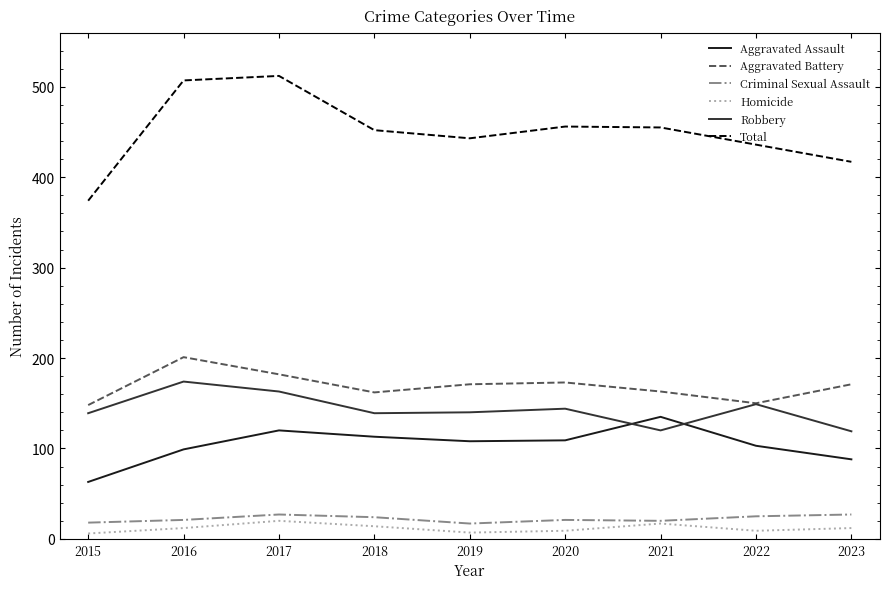

Which label corresponds to the largest value in the chart?

2017